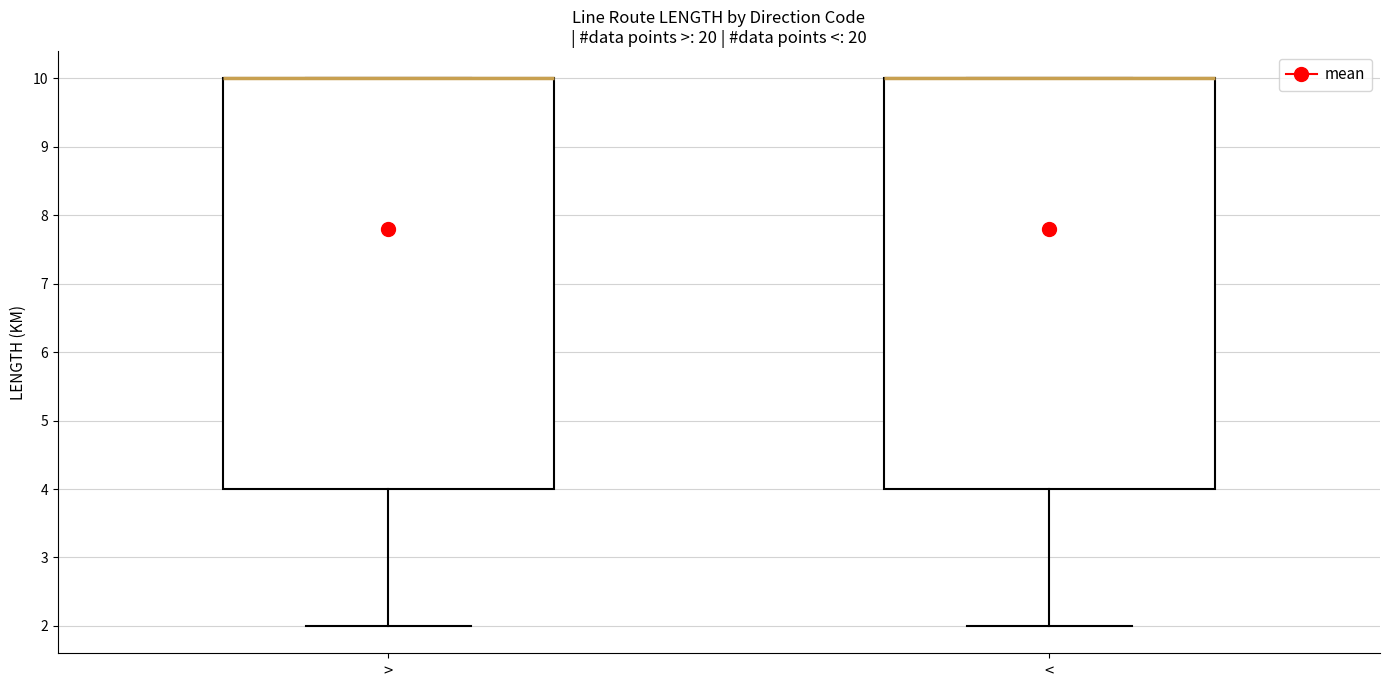

Reading left to right, transcribe this box plot: for each box, give where its median line is, the range the box spans, and where its two whiskers end, as read against the y-axis. The values are not printed on the chart, so give them approximately, as read against the axis.

>: median 10 (drawn on the box's upper edge), box 4 to 10, whiskers 2 to 10
<: median 10 (drawn on the box's upper edge), box 4 to 10, whiskers 2 to 10